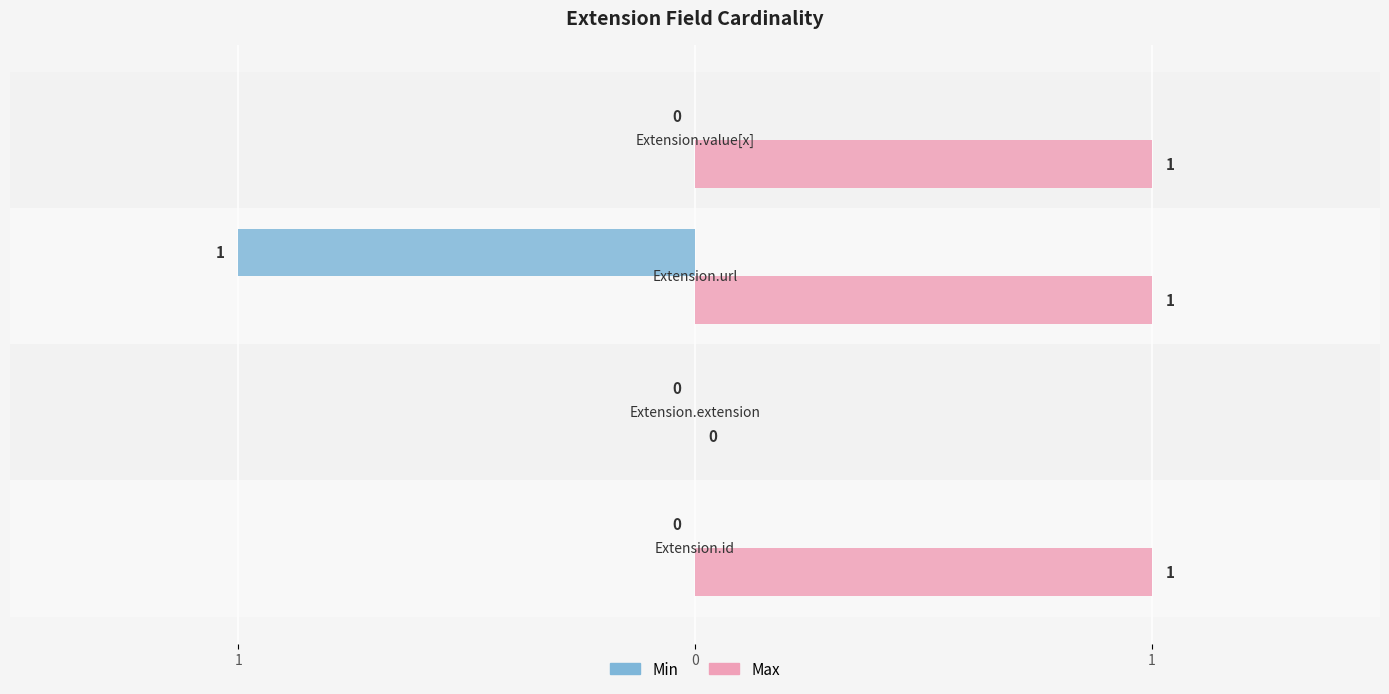

List the series in order of their overall mean, lowest first.

Min, Max